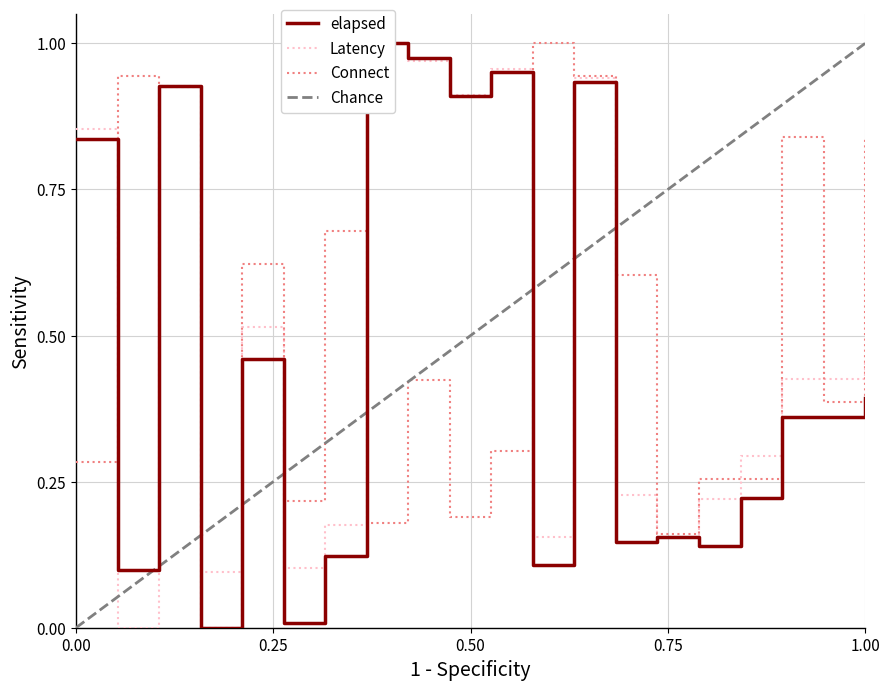

Count the number of categories in the chart.

20